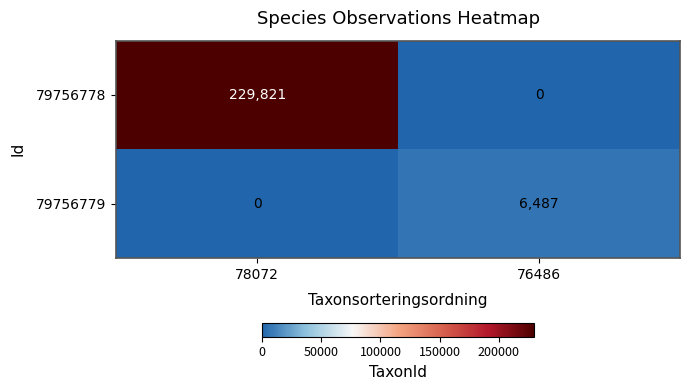

What is the average value of the 79756779 series?

3244